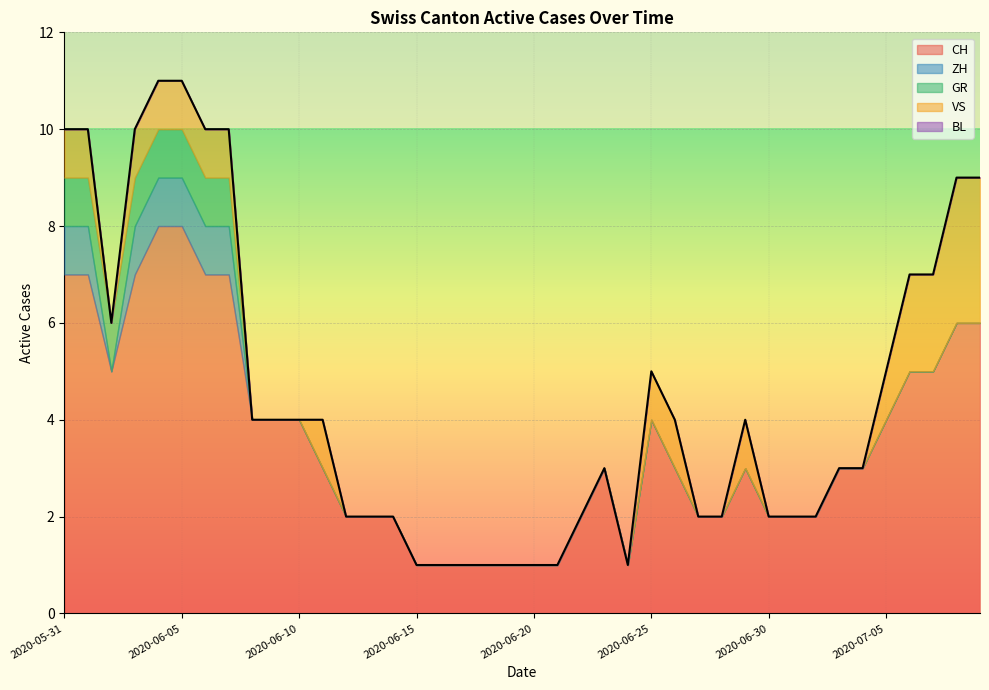

What is the difference between the maximum and minimum values in the CH series?

7